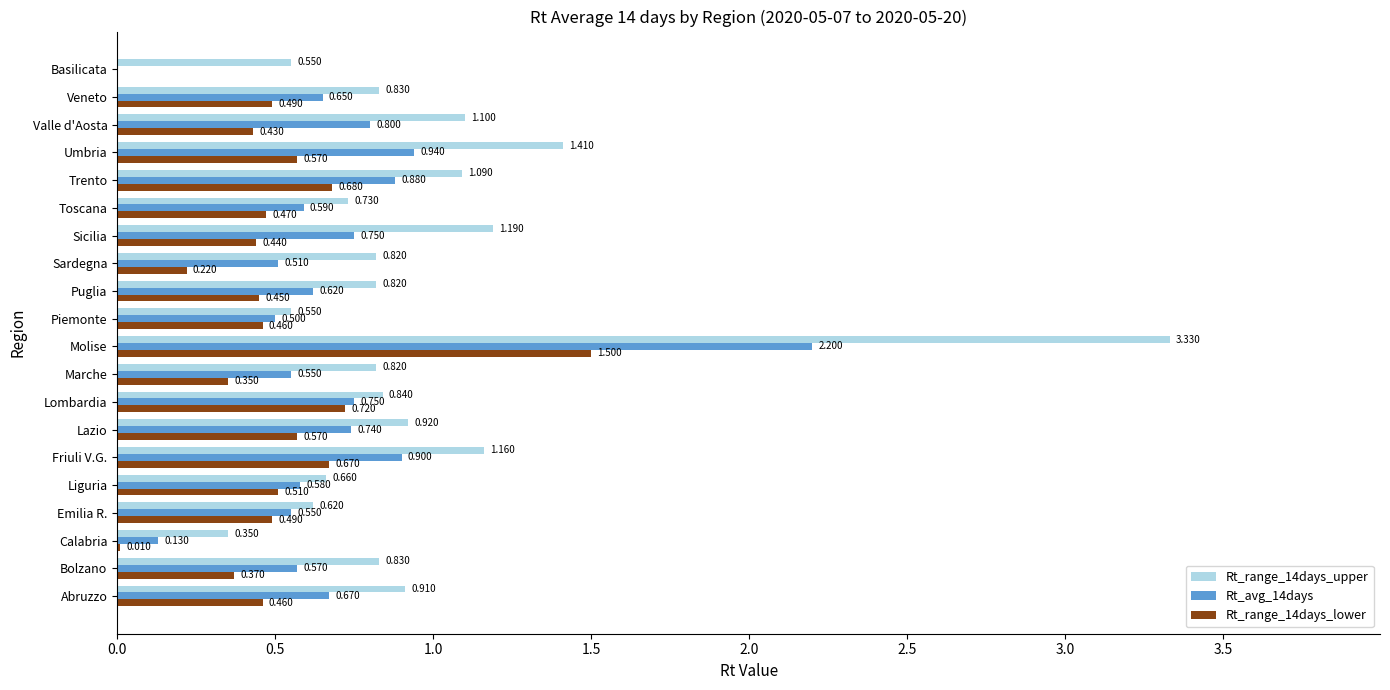

At which label is Rt_range_14days_upper closest to 1?

Lazio